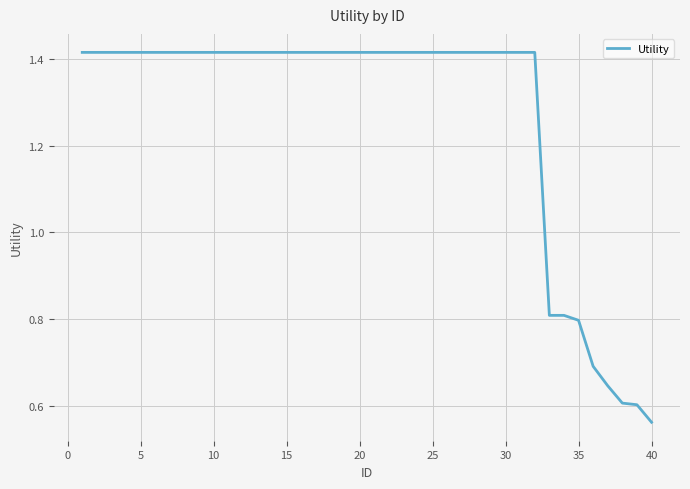

Where is the data nearest to the value 0?

40